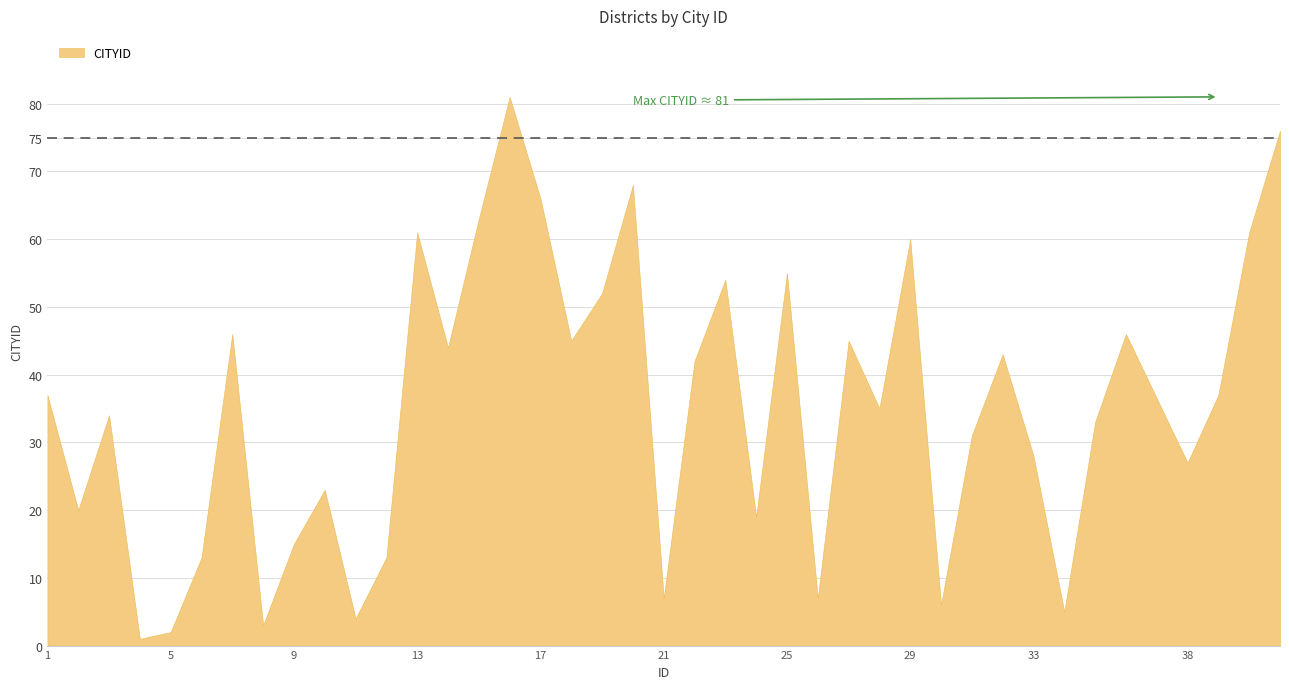

True or false: the data shows 60 at 29.

True